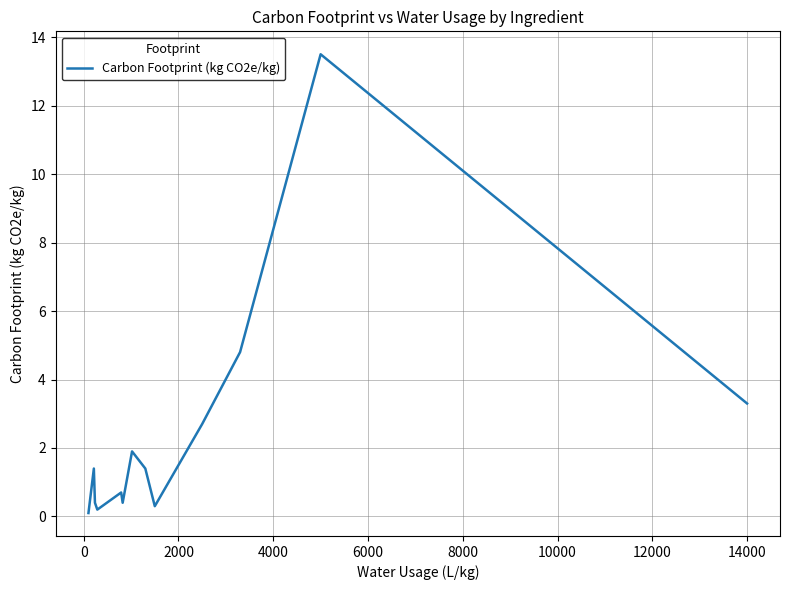

What is the difference between the maximum and minimum values?

13.4